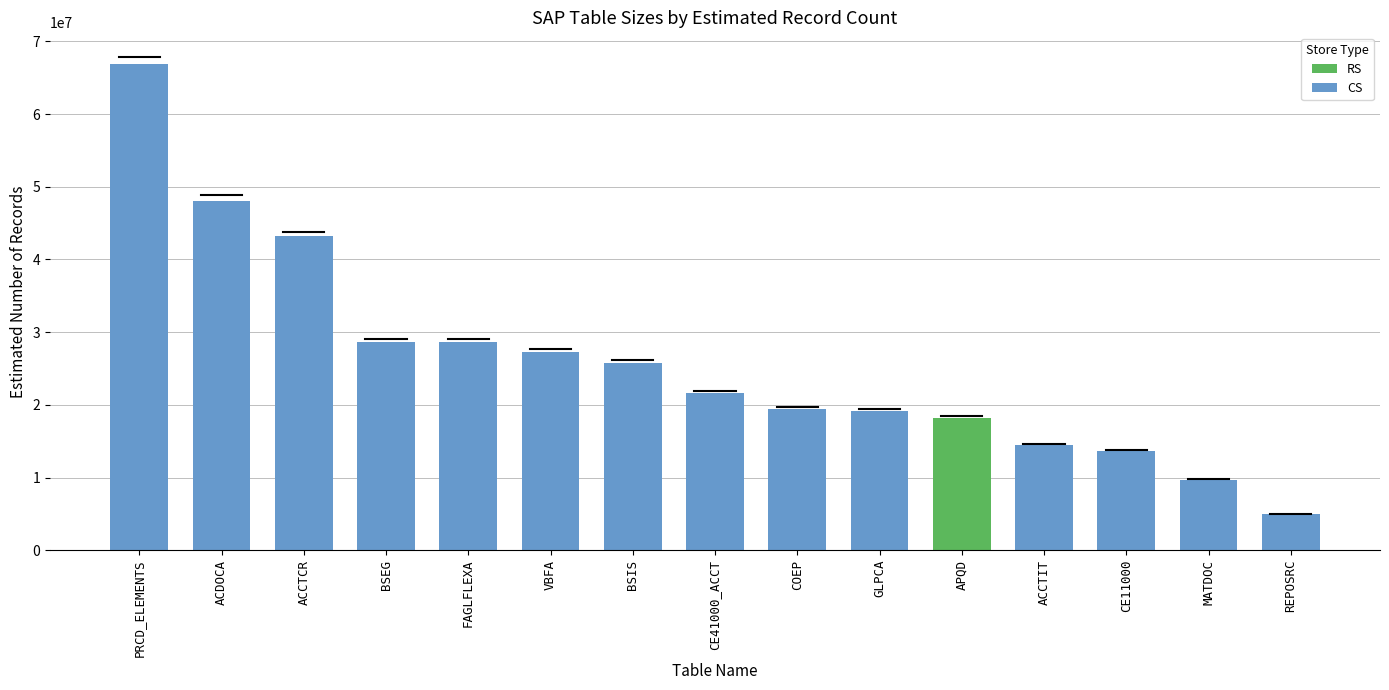

How many bars are there in total?

15